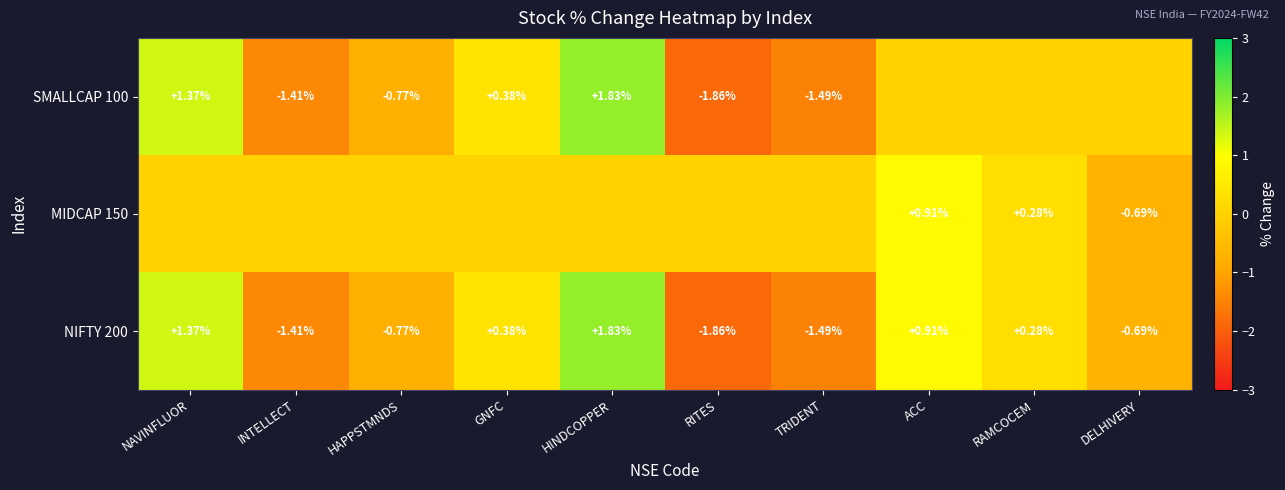

True or false: SMALLCAP 100 has a value of -0.5 at TRIDENT.

False